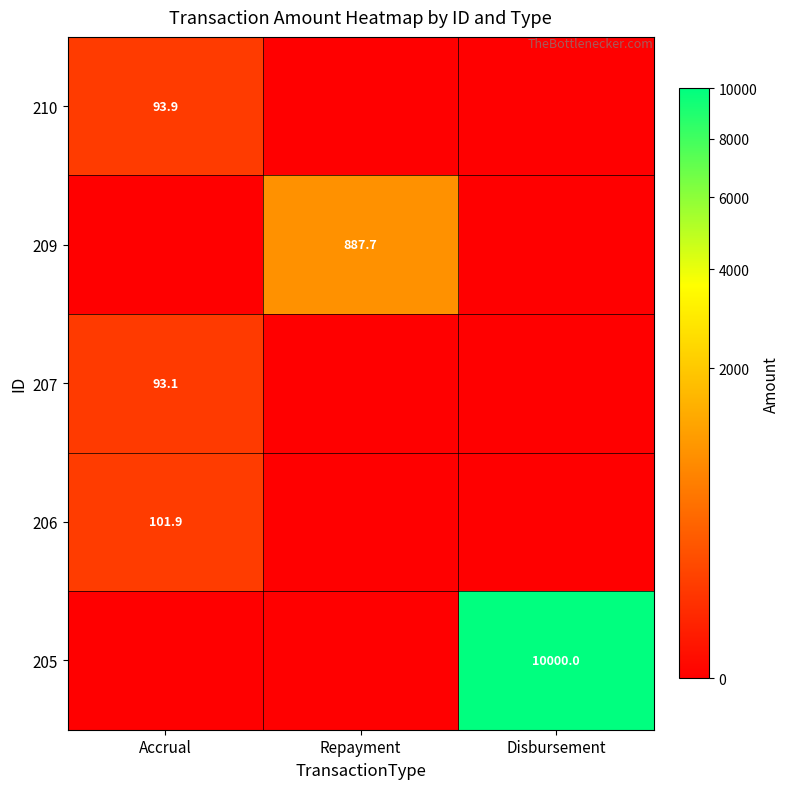

True or false: 206 has a value of 69.9 at Accrual.

False